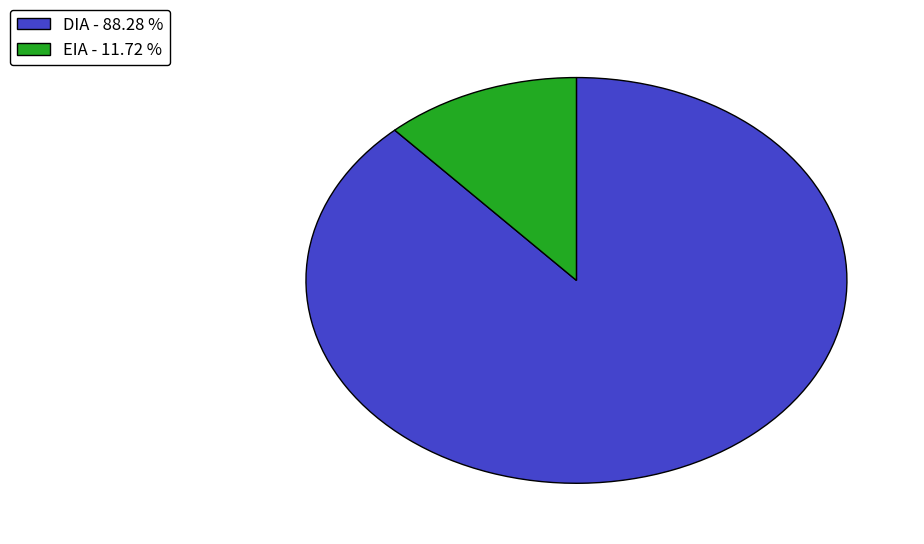

Approximately how many times larger is the value at DIA - 88.28 % compared to EIA - 11.72 %?

7.5